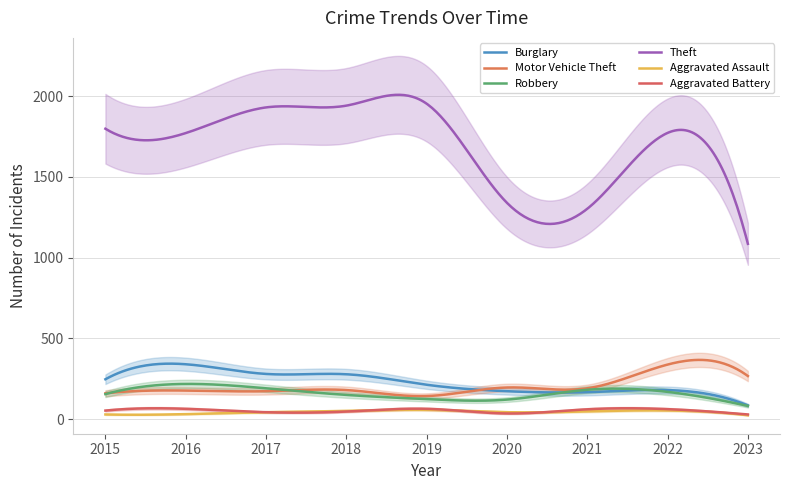

What is the difference between the highest and lowest values at 2020?

1305